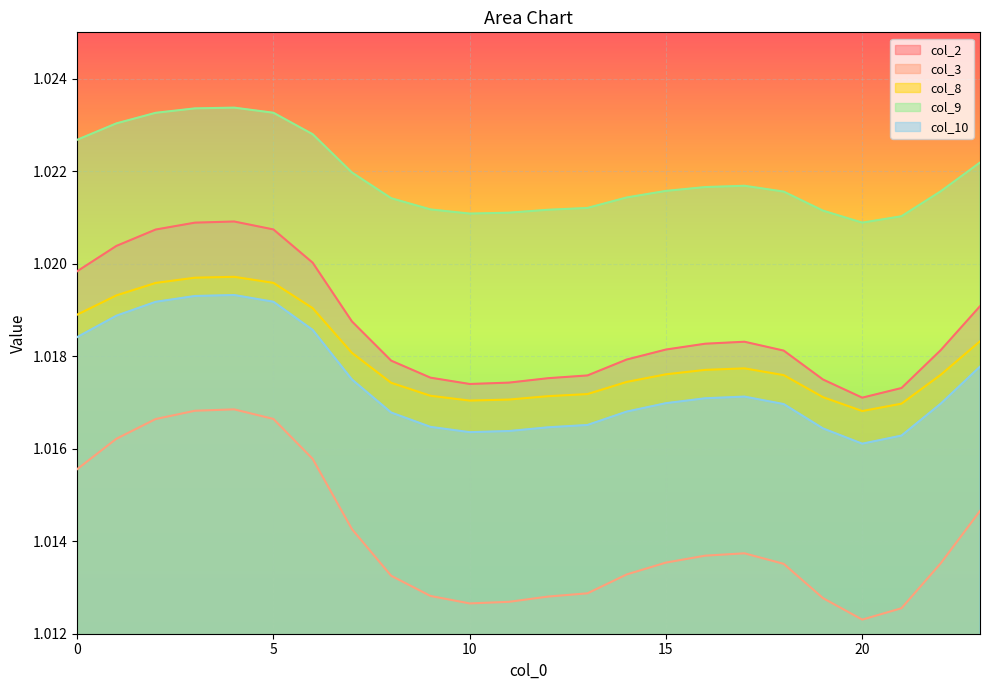

Count the col_3 values in the range 1 to 2.

24